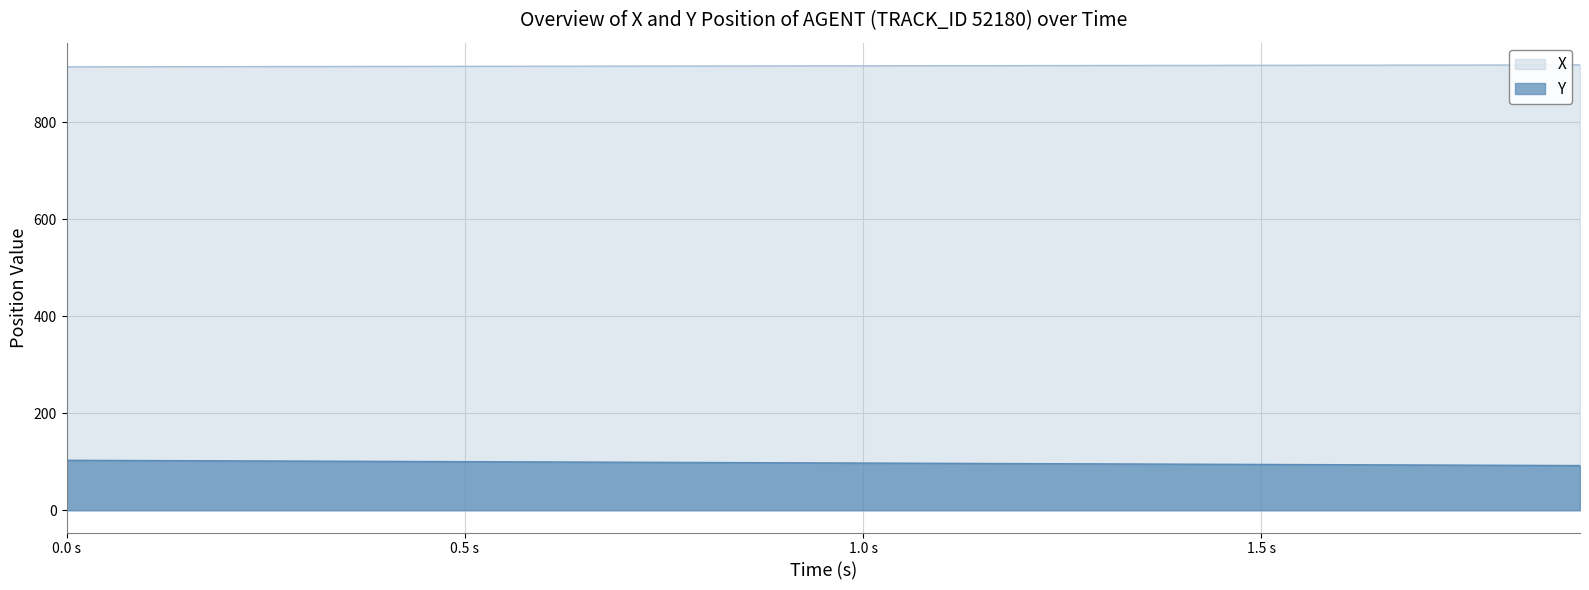

Is it true that Y equals 94.5 at 1.5 s?

True